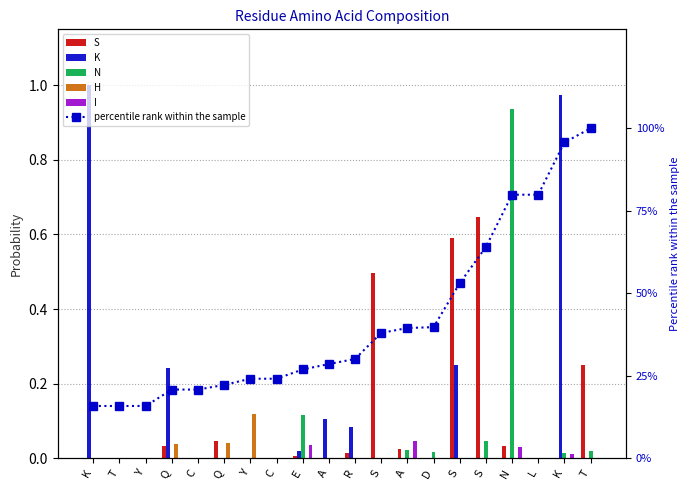

What is the sum of the N values at S and D?

0.1